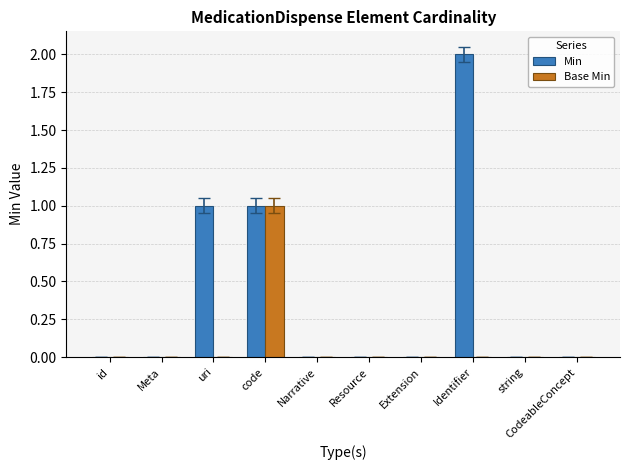

The Min series shows 1 at CodeableConcept. True or false?

False